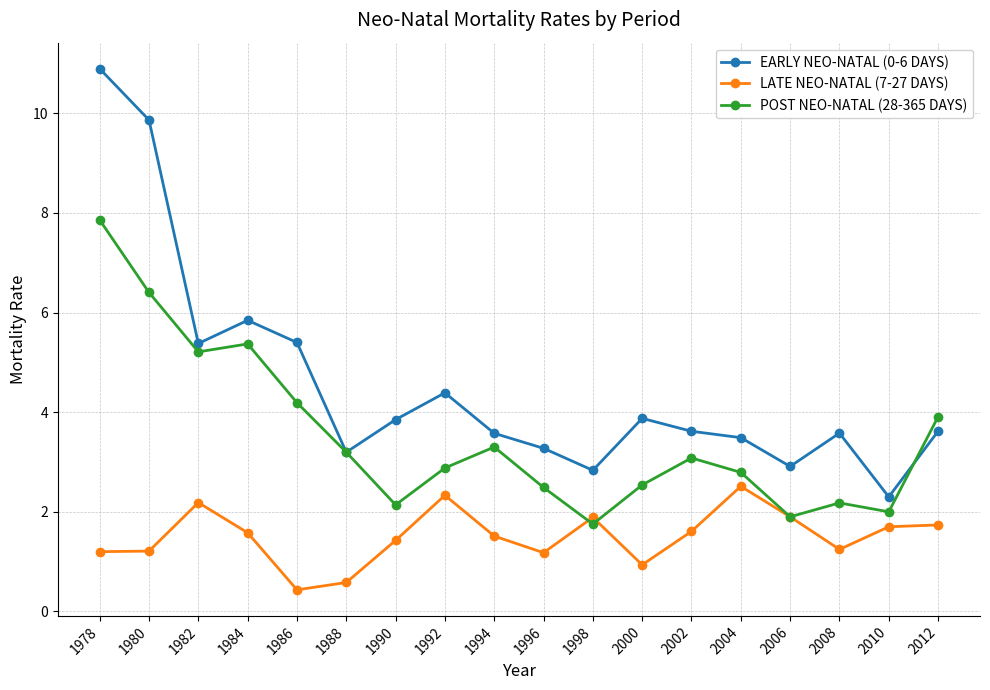

What is the sum of the EARLY NEO-NATAL (0-6 DAYS) values at 1980 and 1992?

14.3